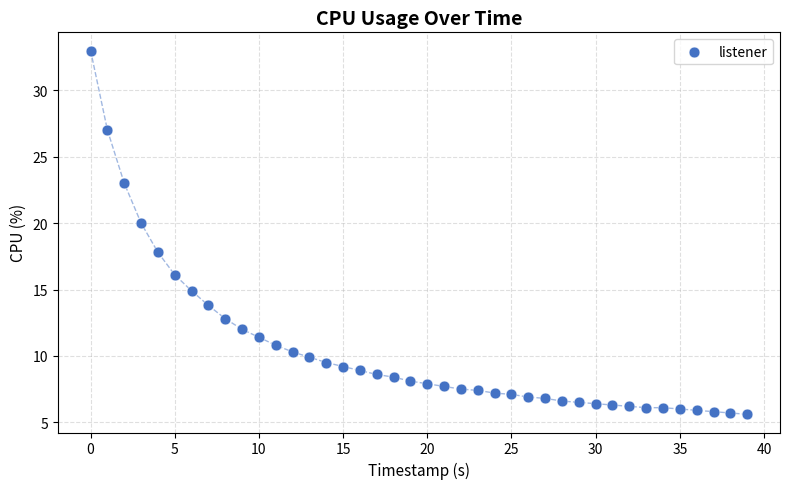

What is the range of Y values (max minus min)?

27.4